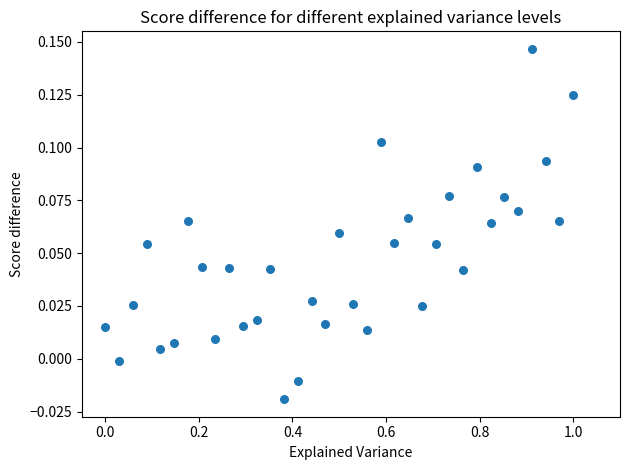

What is the range of X values (max minus min)?

1.0